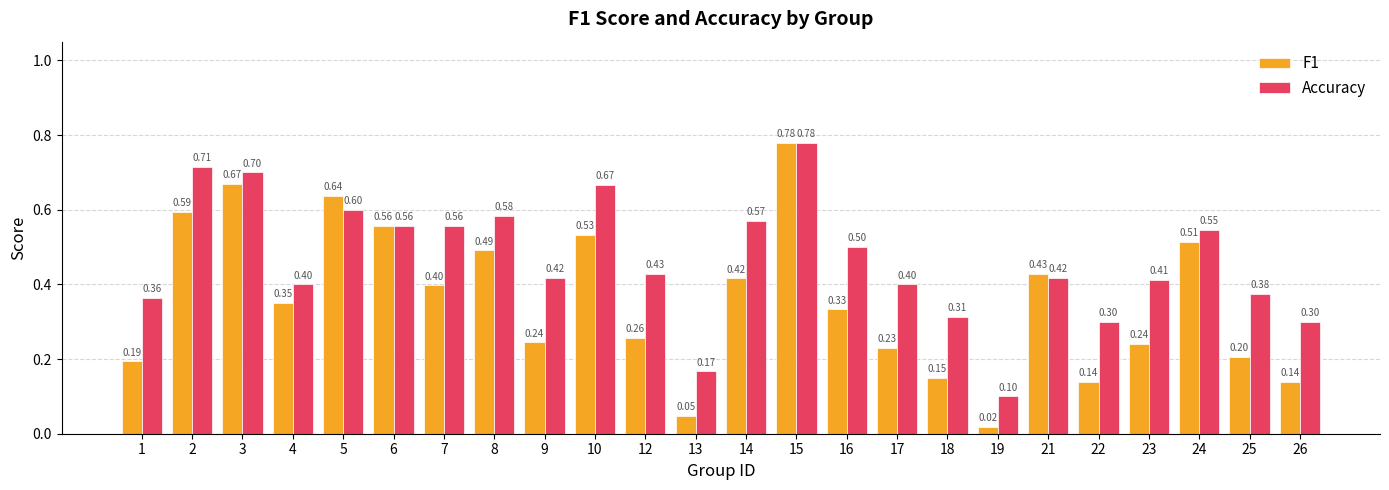

Which series has the largest range (max minus min)?

F1